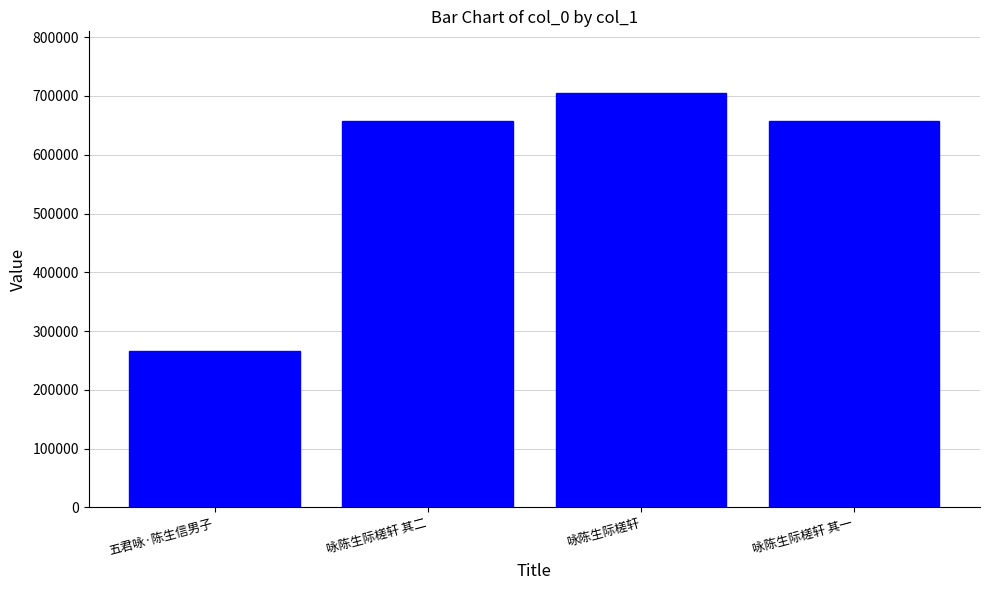

What is the sum of the values at 咏陈生际槎轩 其一 and 五君咏·陈生信男子?

923048